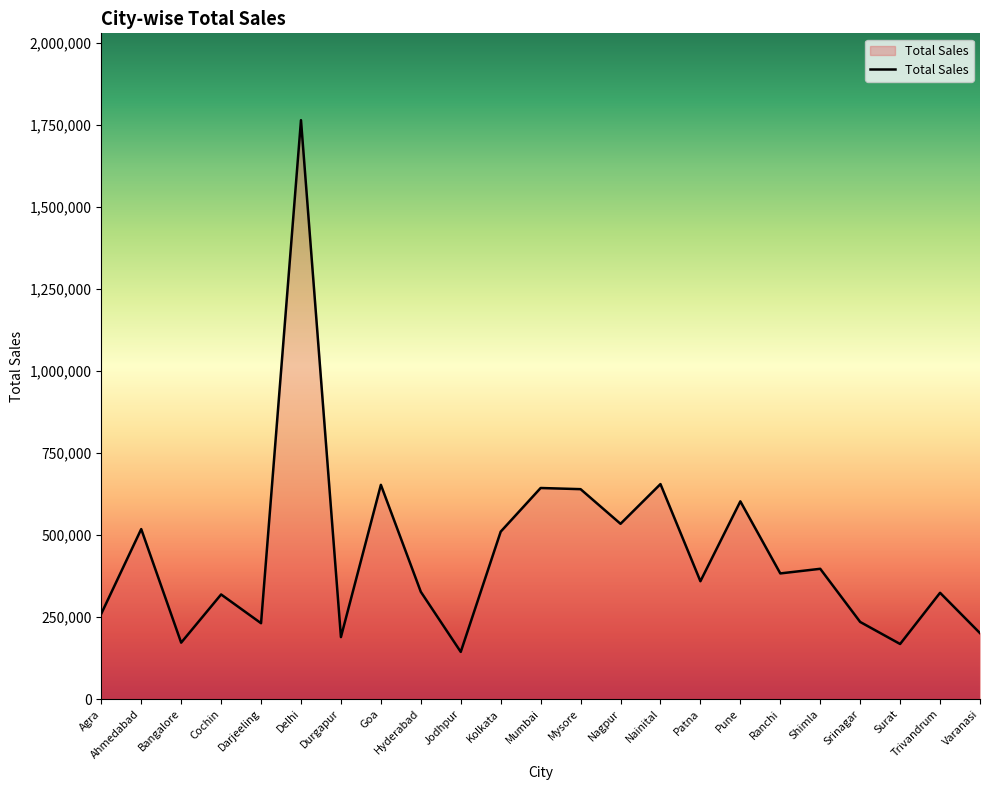

Between Patna and Srinagar, which is larger?

Patna